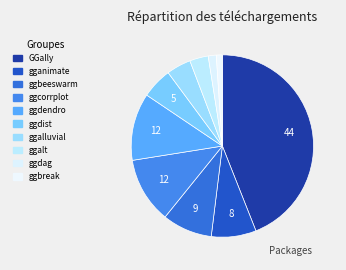

Count the number of slices in the pie.

10